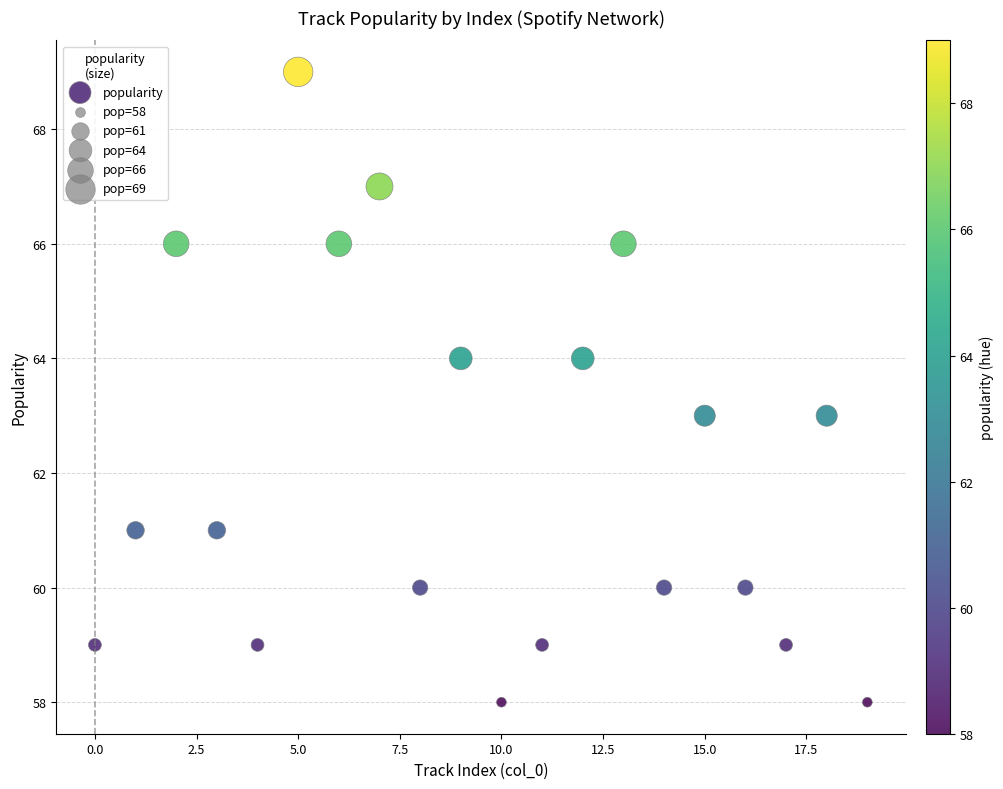

What is the range of Y values (max minus min)?

11